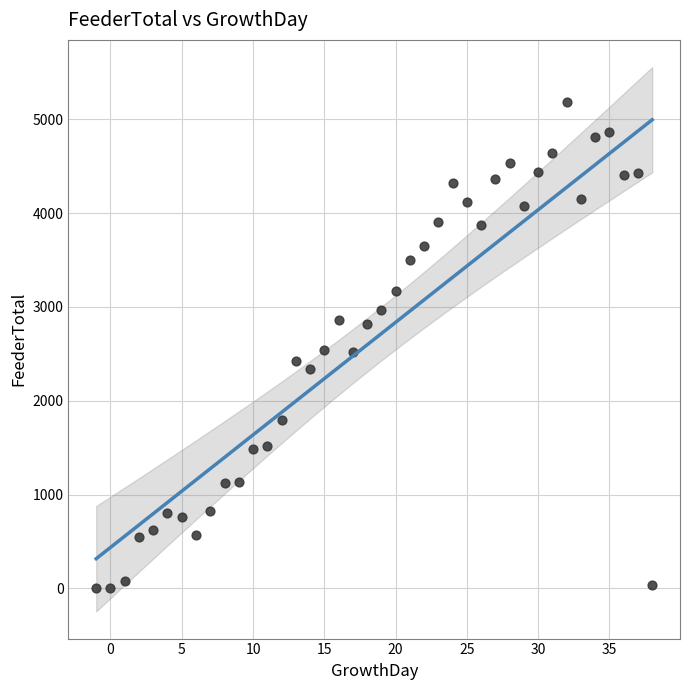

What is the range of X values (max minus min)?

39